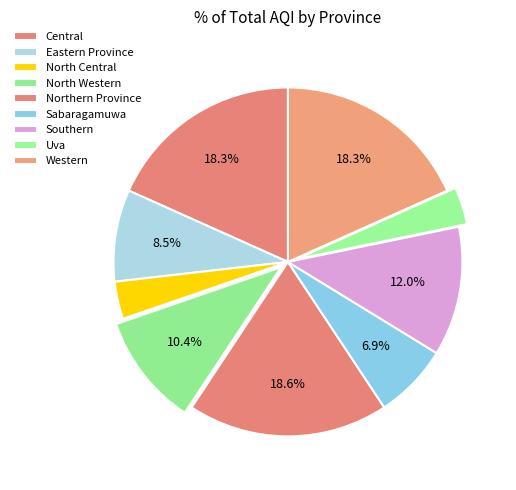

Does Southern account for over 50% of the chart?

No